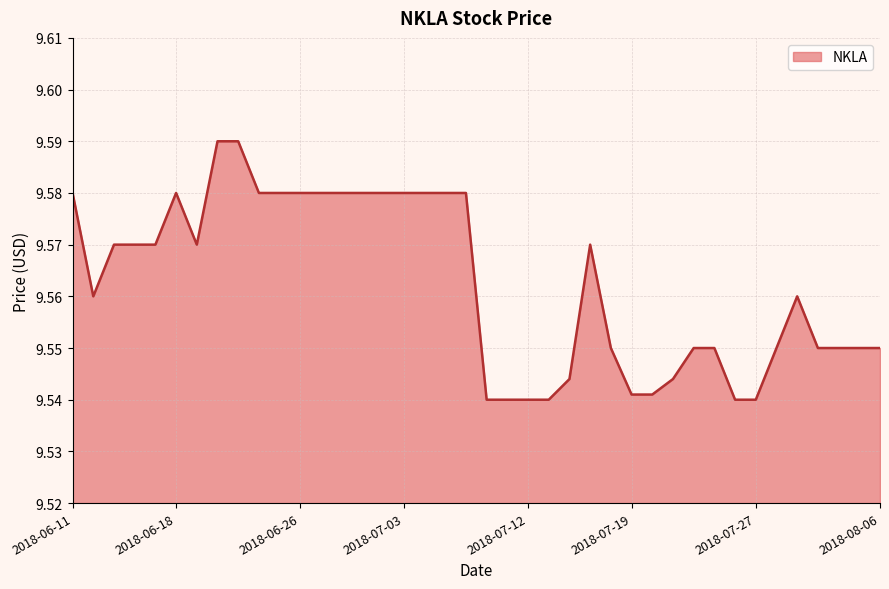

Where is the first local maximum?

2018-06-18